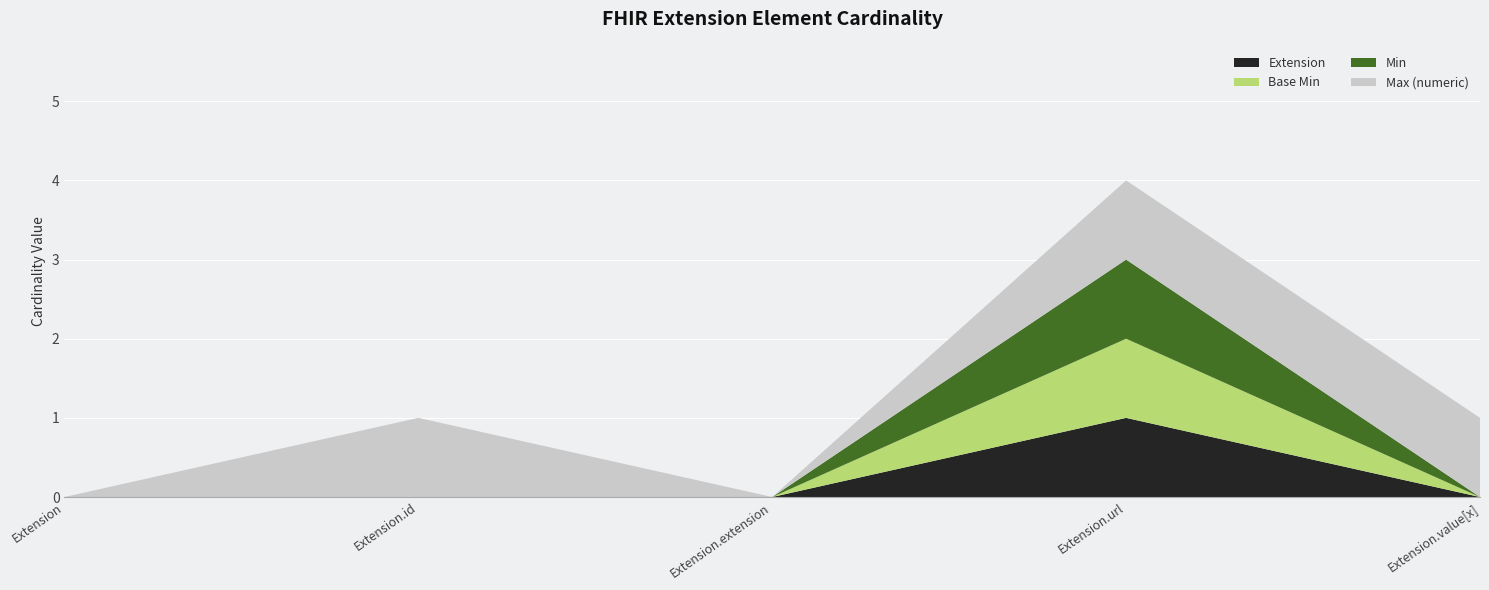

Reading right to left, what are all the values shown in this chart?

Extension: 0	1	0	0	0
Base Min: 0	1	0	0	0
Min: 0	1	0	0	0
Max (numeric): 1	1	0	1	0